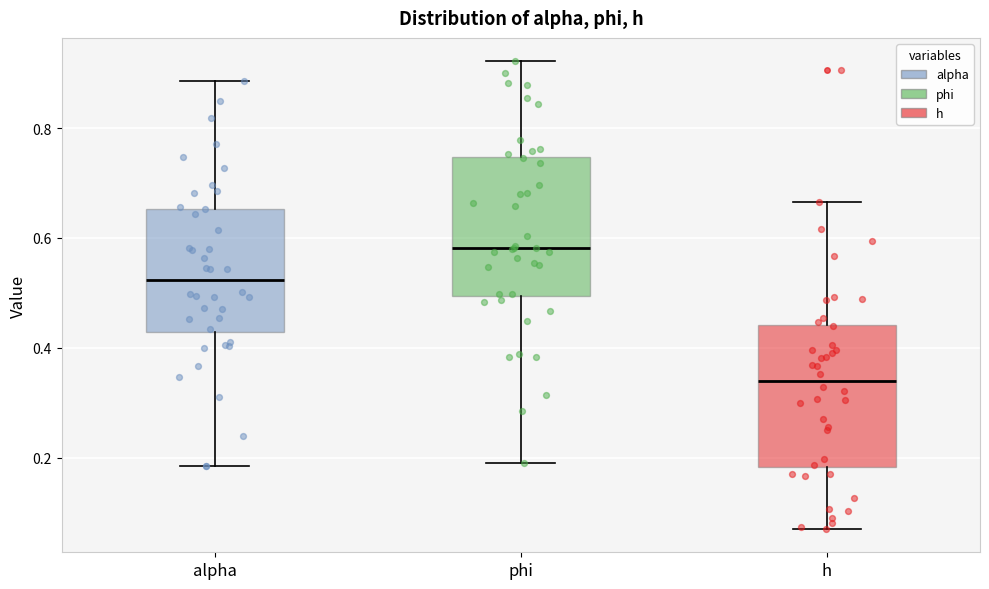

Reading left to right, read every box against the y-axis: the position of its median line, the range the box covers, and the ends of its whiskers. The values are not printed on the chart, so give them approximately, as read against the axis.

alpha: median 0.52, box 0.42 to 0.66, whiskers 0.18 to 0.88
phi: median 0.58, box 0.50 to 0.74, whiskers 0.20 to 0.92
h: median 0.34, box 0.18 to 0.44, whiskers 0.08 to 0.66